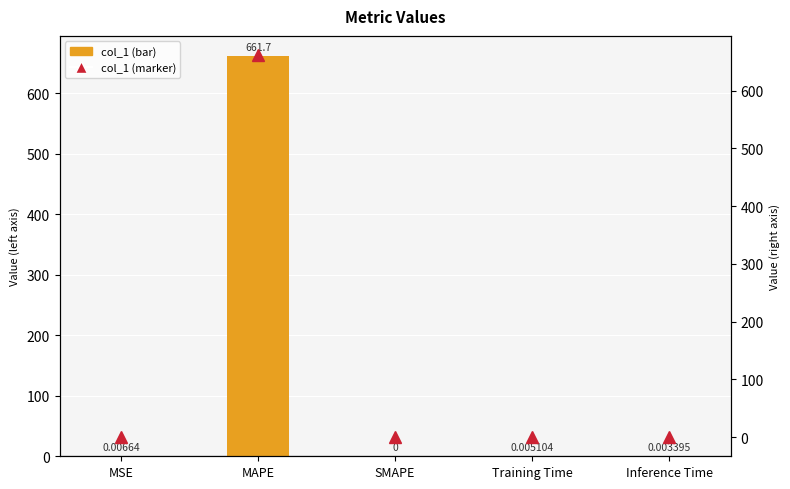

How many values in col_1 are above zero?

4